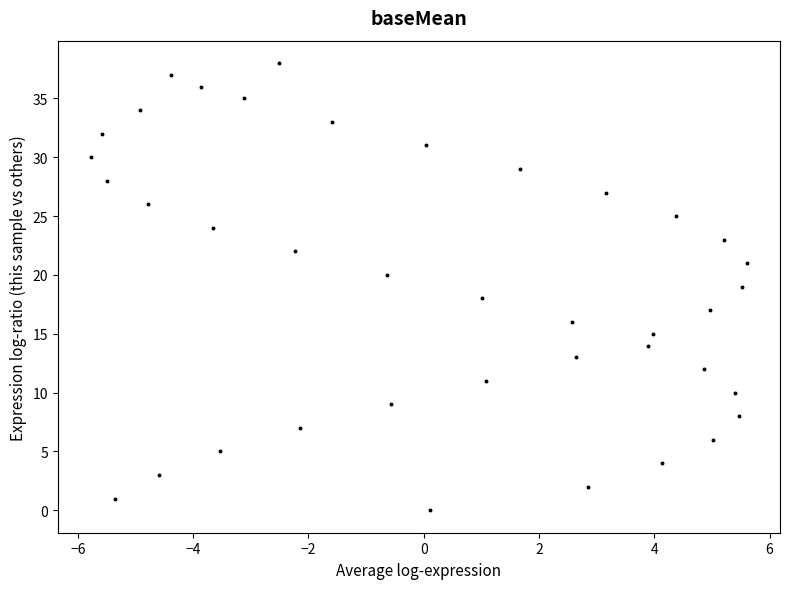

What is the range of Y values (max minus min)?

38